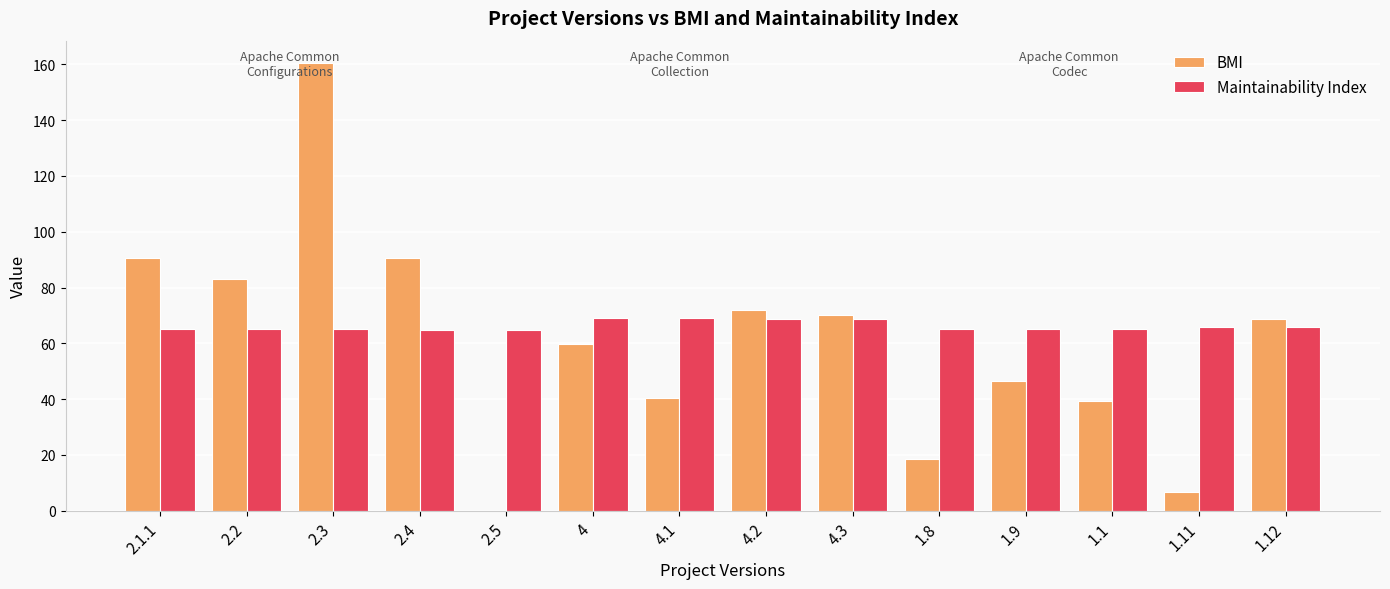

Which series changed the most between 2.5 and 4.1?

BMI